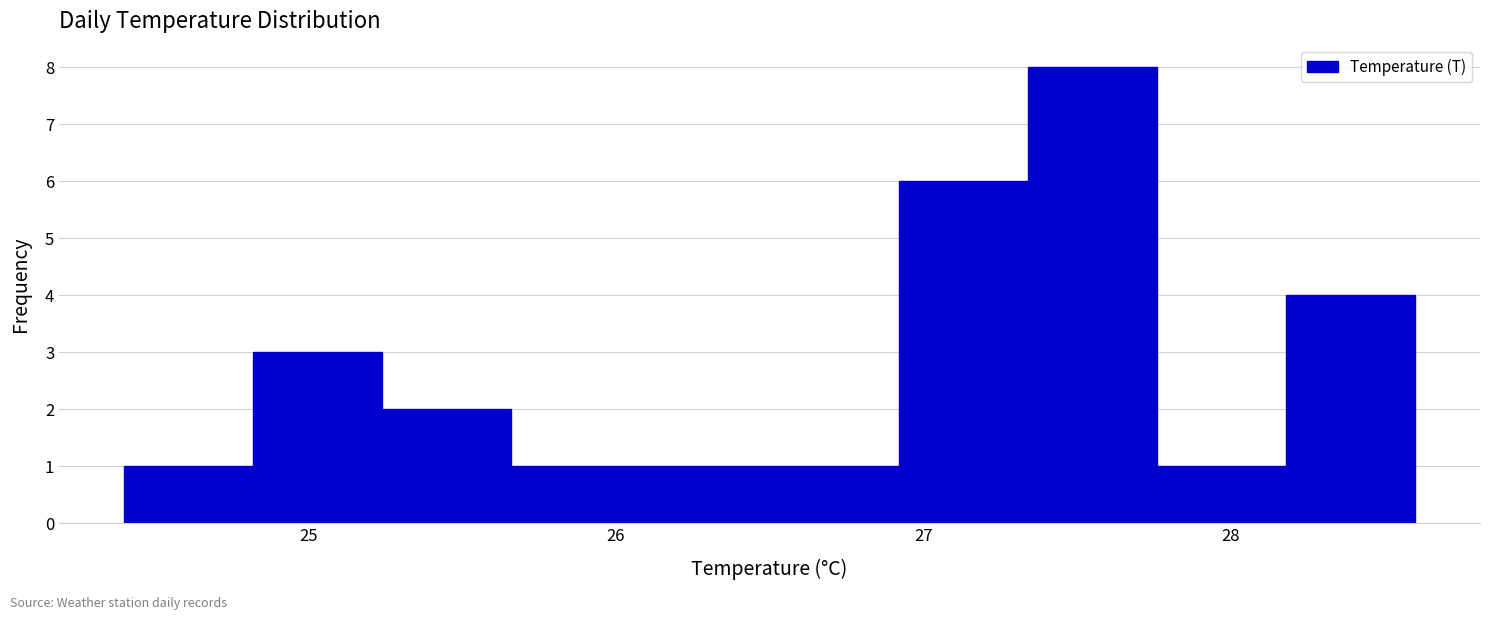

How tall is the bar that spans 26.08 to 26.50 on the x-axis? Neither the bar edges nor the heights are printed on the chart, so give them approximately, as read against the axes.

1